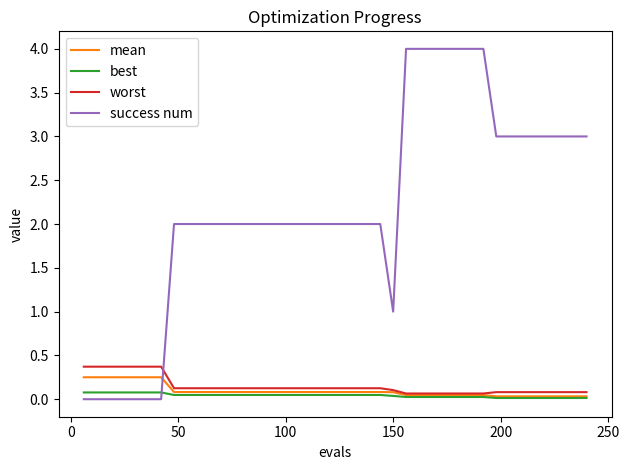

True or false: success num and mean cross at least once.

True